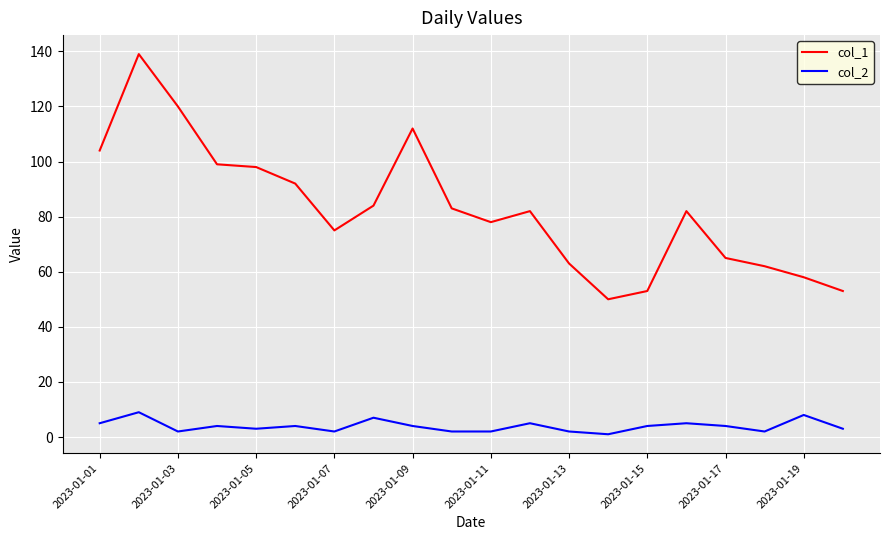

Which series has the largest total across all categories?

col_1